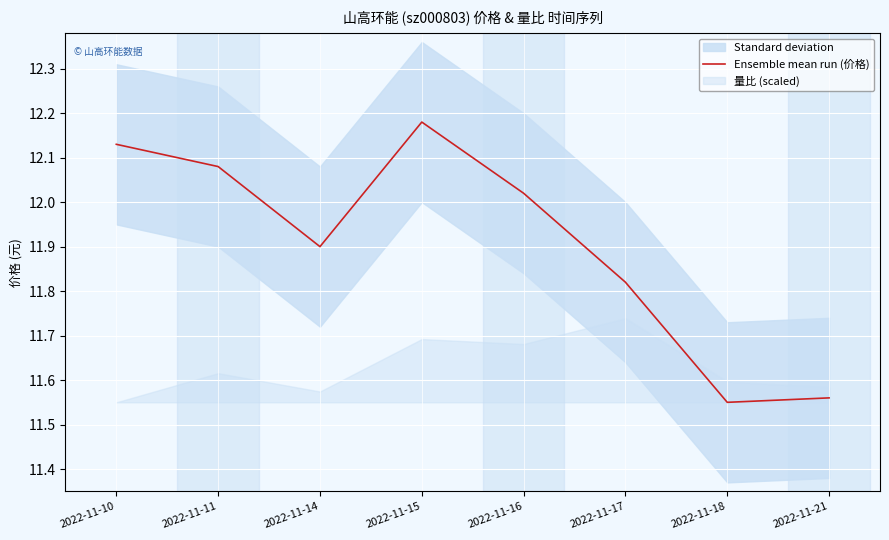

Which label corresponds to the smallest value in the chart?

2022-11-18